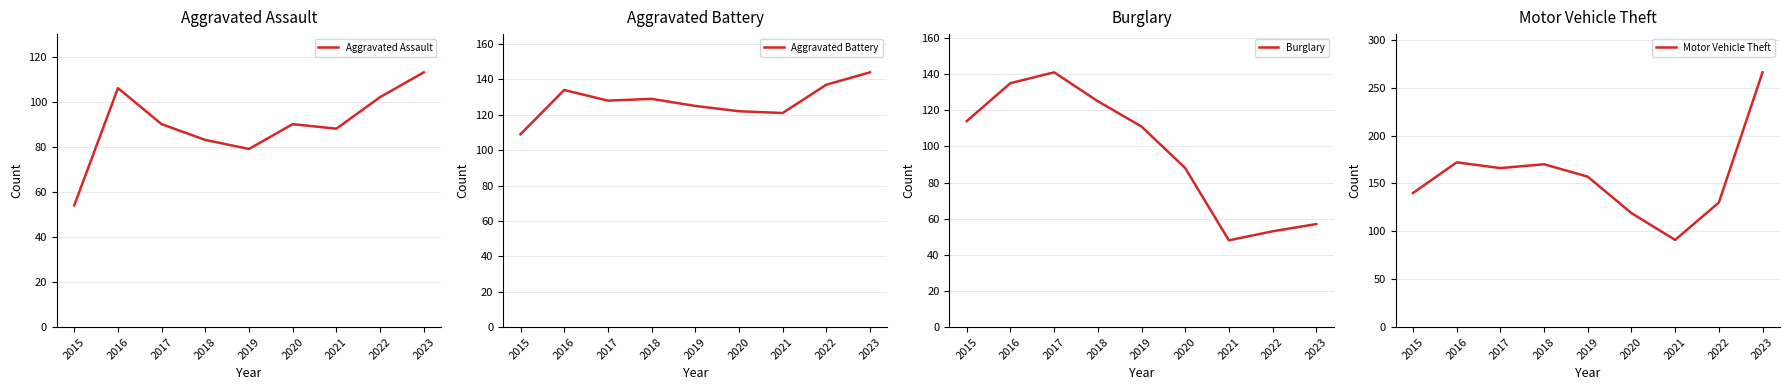

At which label does Aggravated Assault first exceed 90?

2016